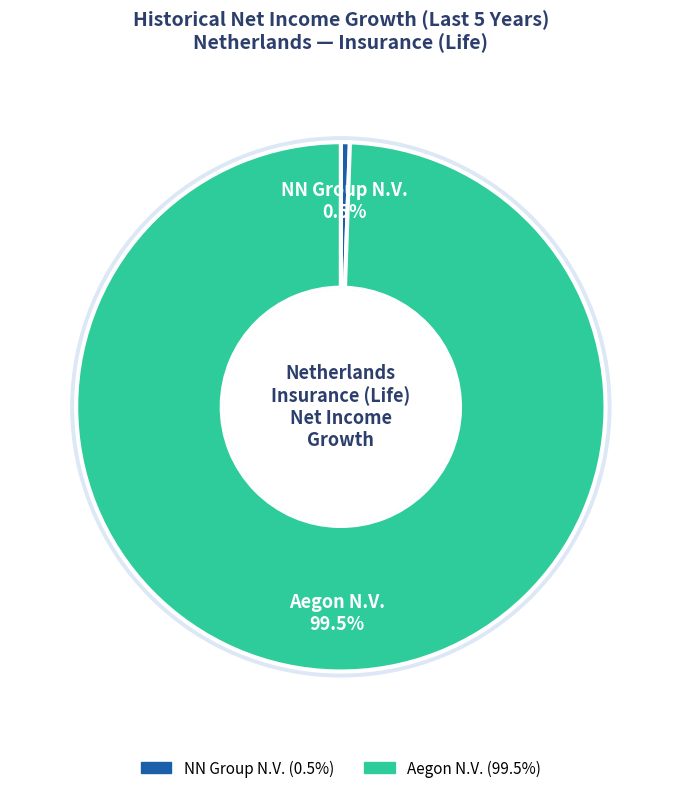

Which slice is the smallest?

NN Group N.V. (ENXTAM:NN)